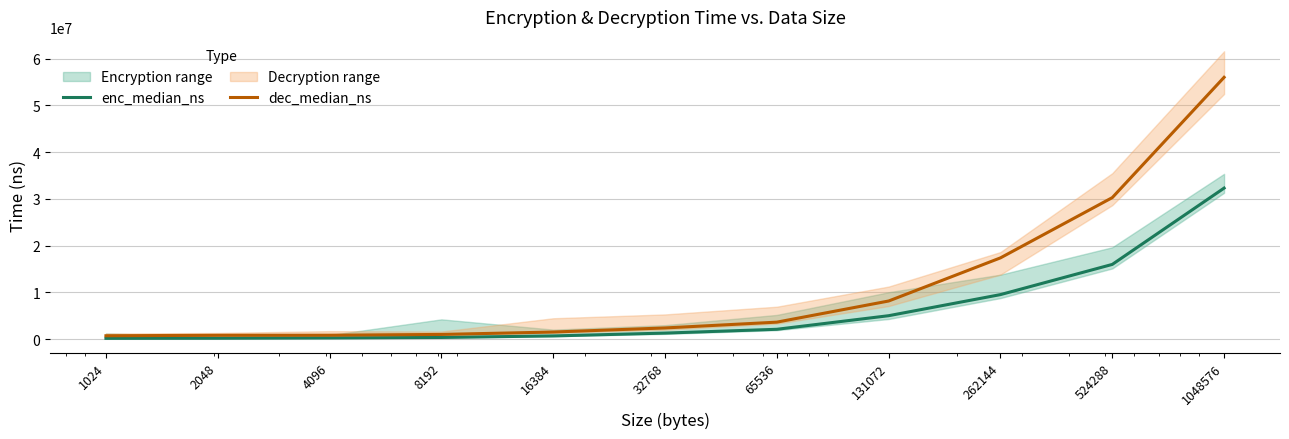

How many values in the dec_median_ns series exceed 2396700?

5